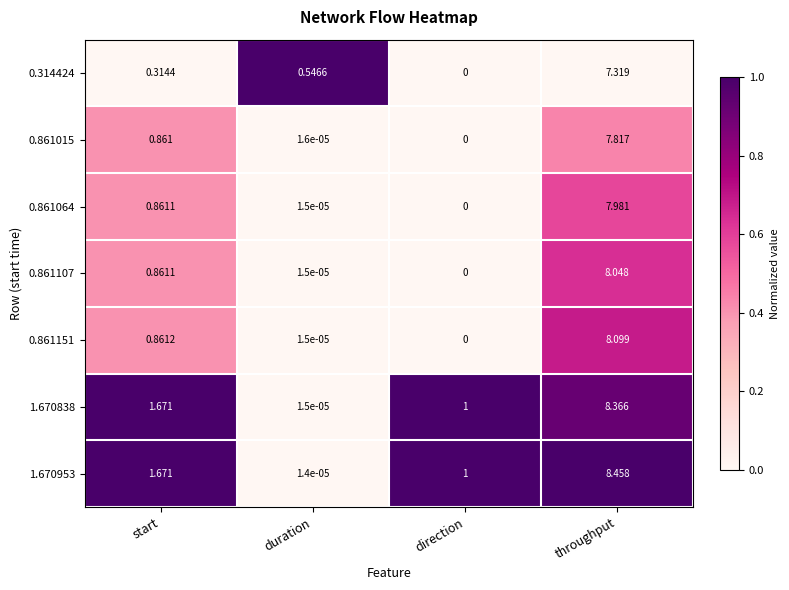

List the series in order of their peak value, highest first.

1.670953, 1.670838, 0.861151, 0.861107, 0.861064, 0.861015, 0.314424